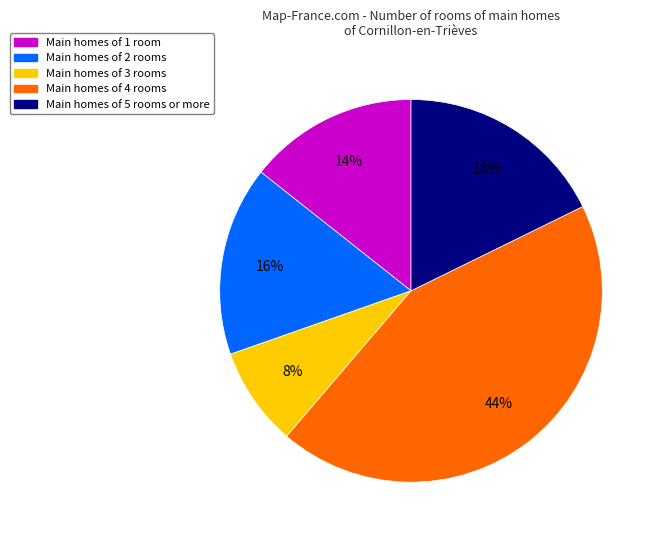

Is there any slice that represents more than half of the pie?

No